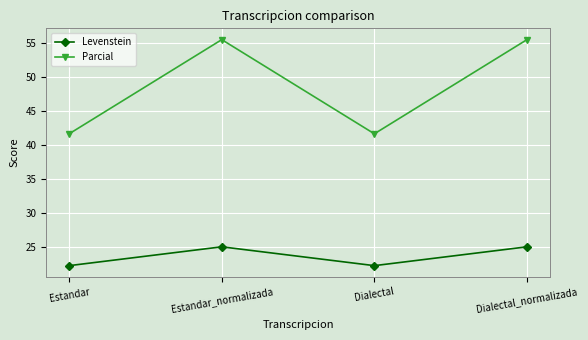

What is the difference between the highest and lowest values at Dialectal_normalizada?

30.6